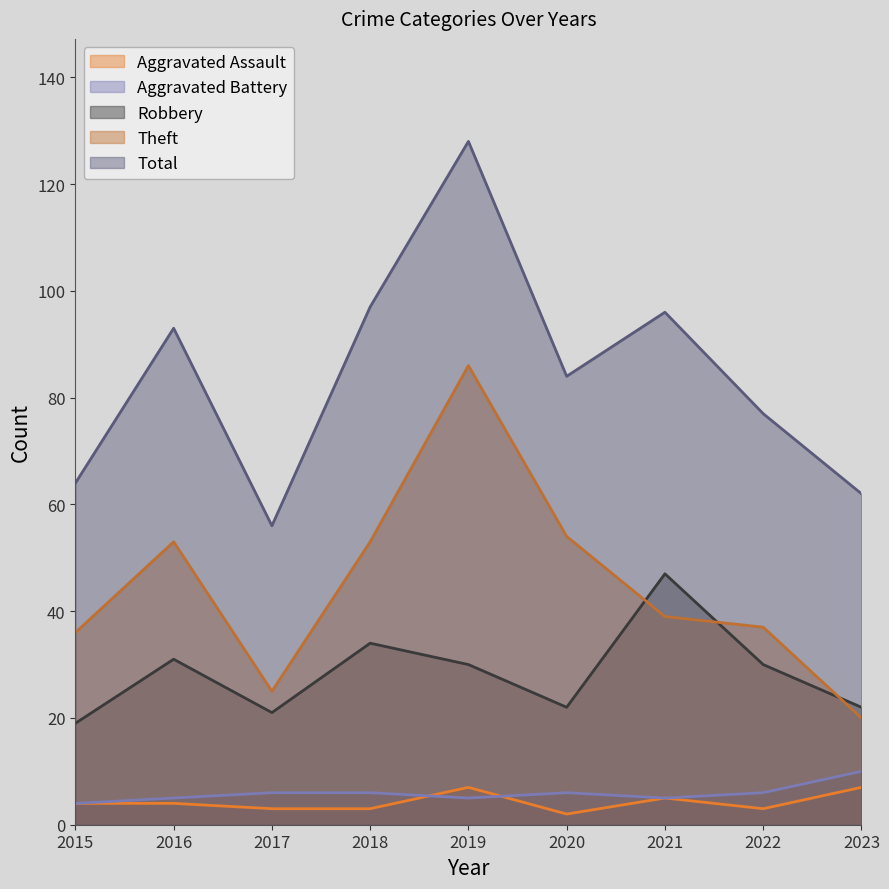

What is the minimum value shown in the chart?

2